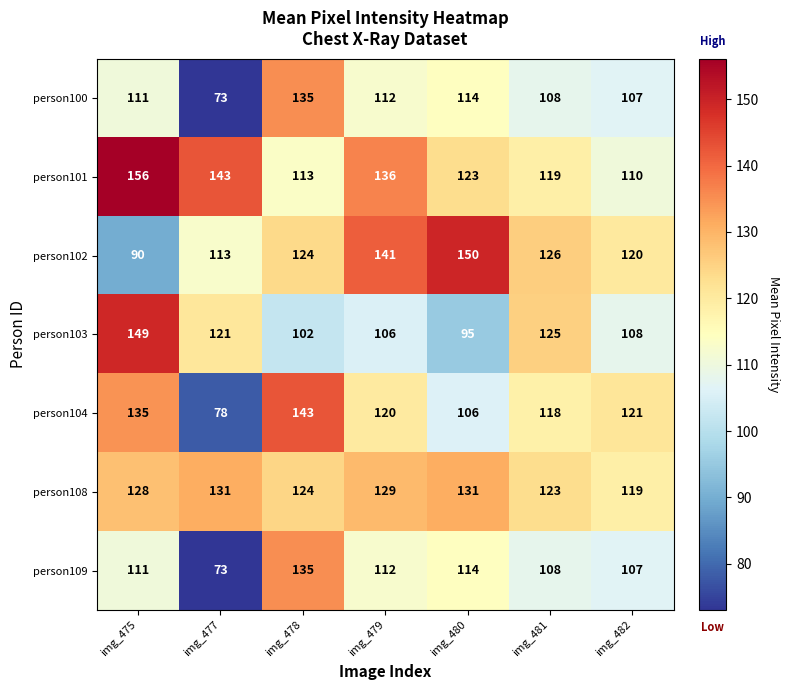

What is the total value across all series at img_477?

732